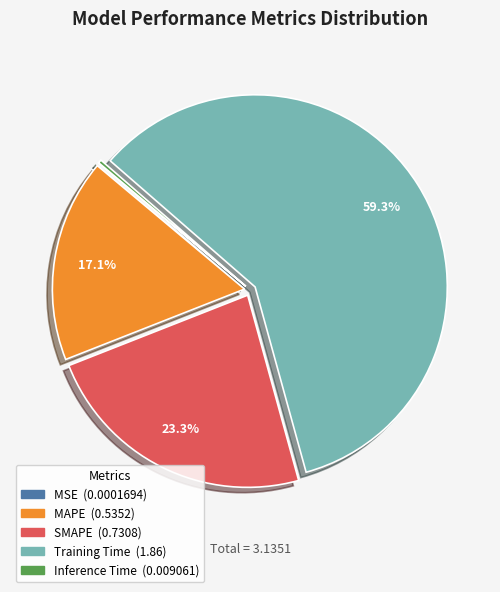

Between SMAPE and Training Time, which is larger?

Training Time